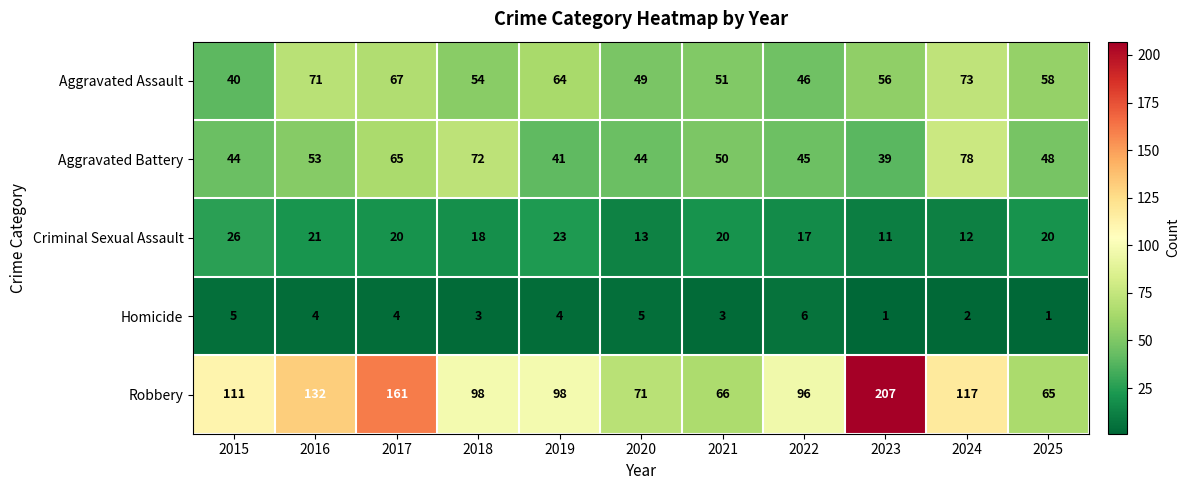

What is the maximum value shown in the chart?

207